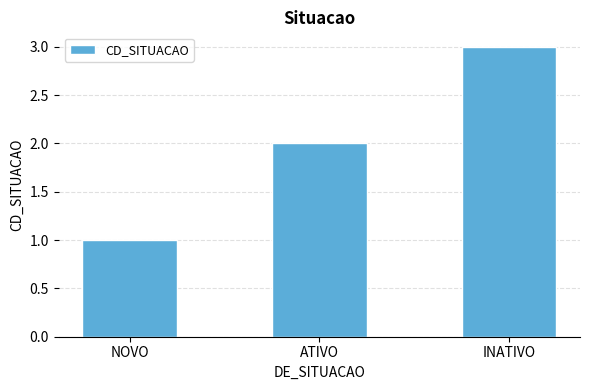

Count the values in the range 1 to 3.

3